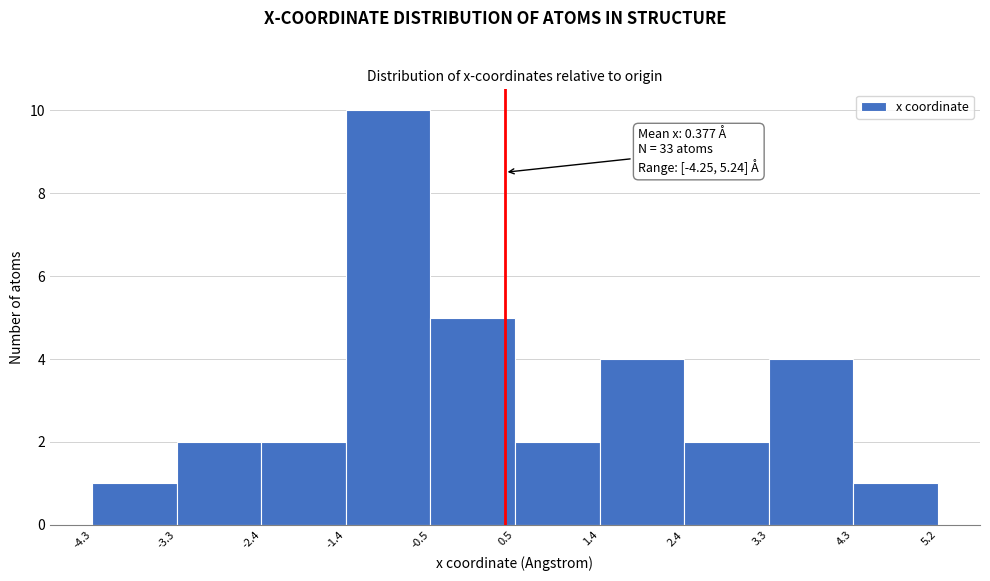

Over which range of the x-axis is the bar tallest?

-1.4 to -0.5